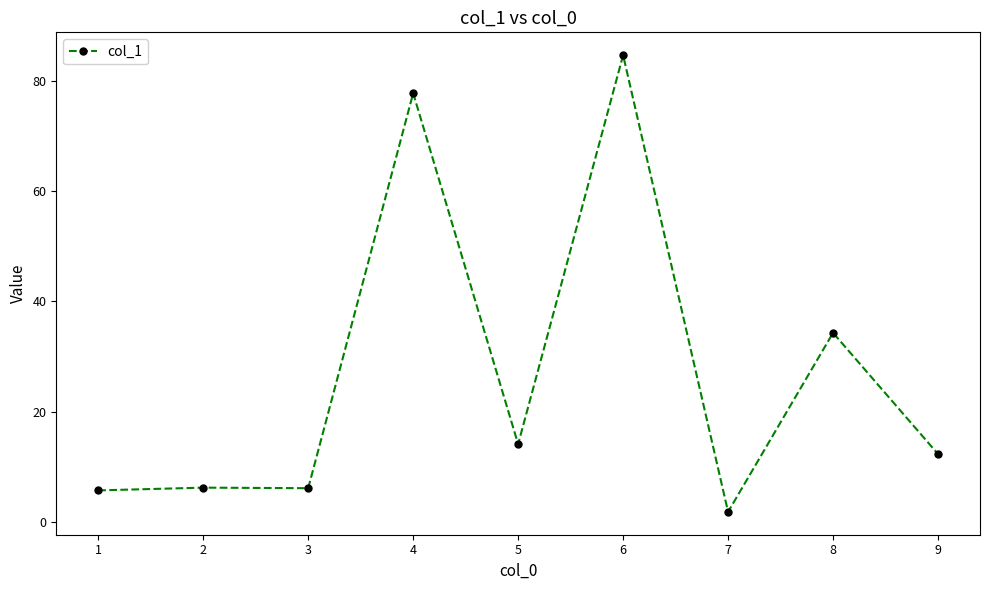

What is the value of the 3rd point from the left?

6.1